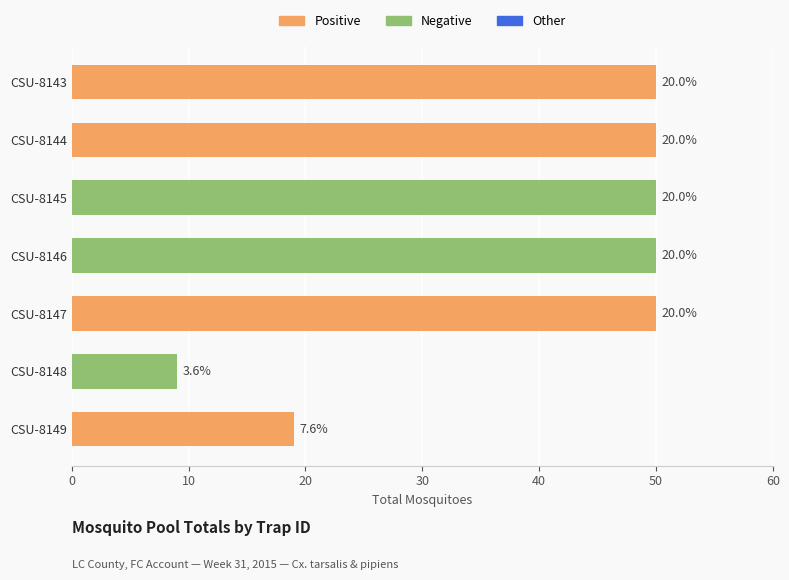

Does the chart contain stacked bars?

No